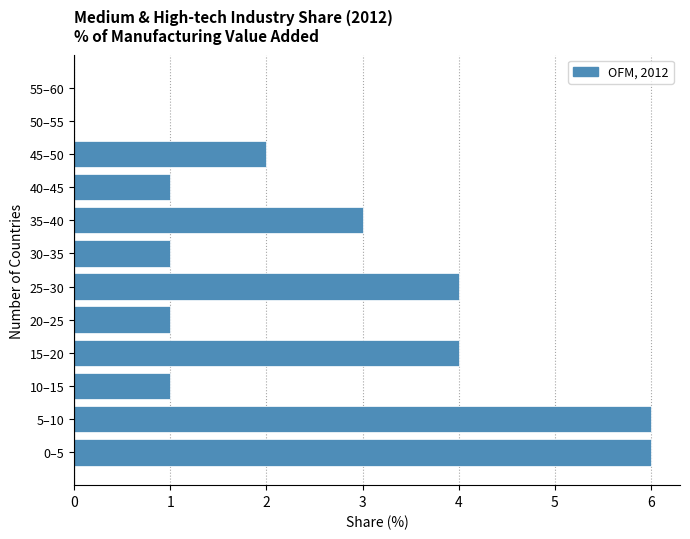

What is the ratio of the value at 15–20 to the value at 25–30?

1.0